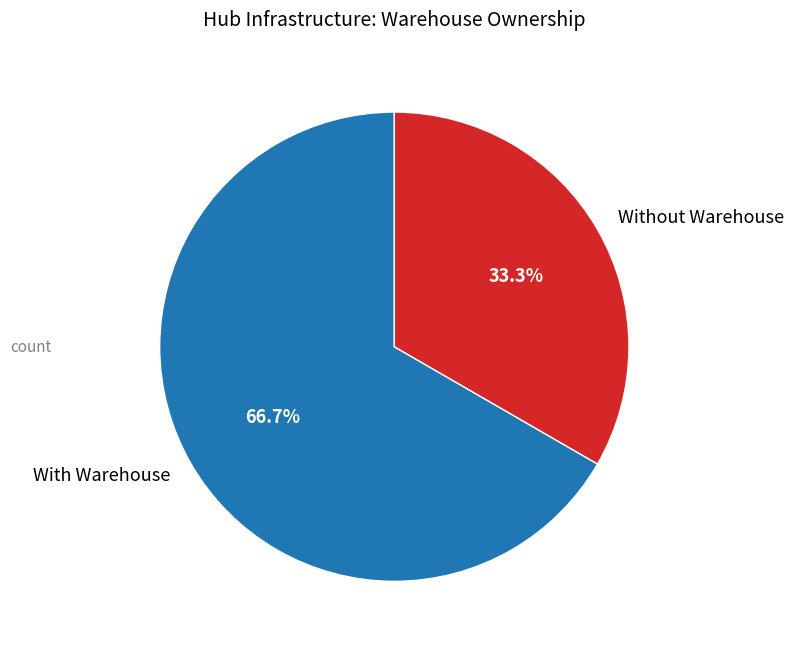

Which slice is the smallest?

Without Warehouse